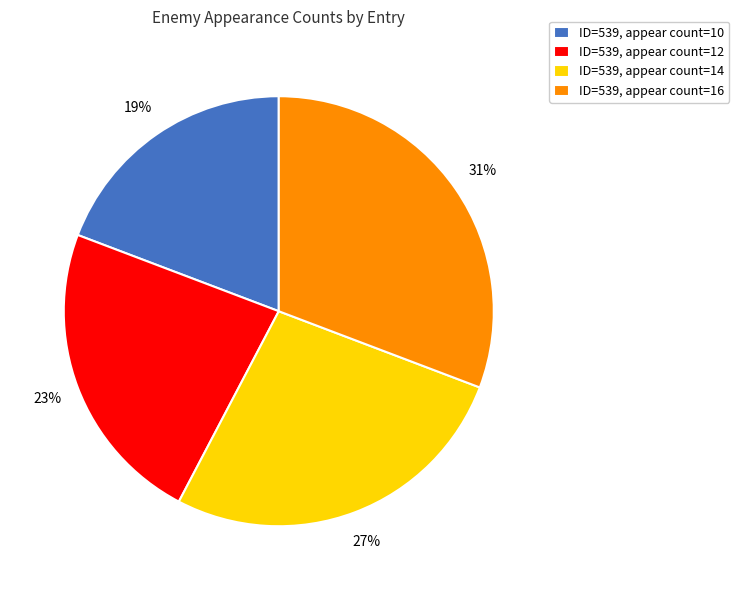

Rank the categories by value from highest to lowest.

ID=539, appear count=16, ID=539, appear count=14, ID=539, appear count=12, ID=539, appear count=10